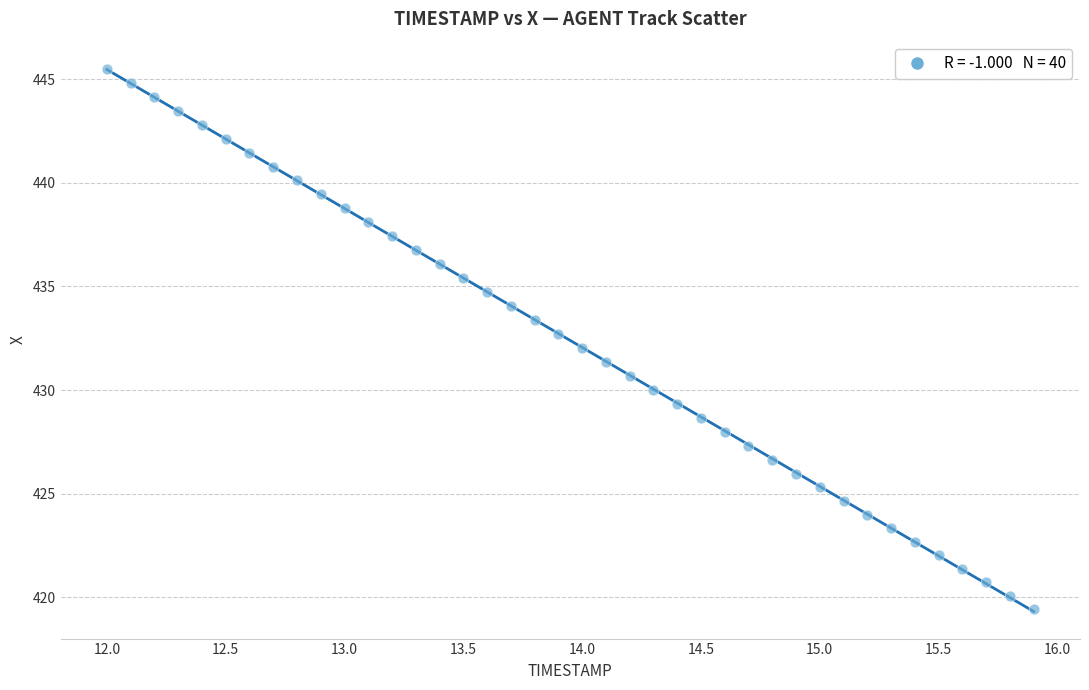

What is the range of X values (max minus min)?

3.9